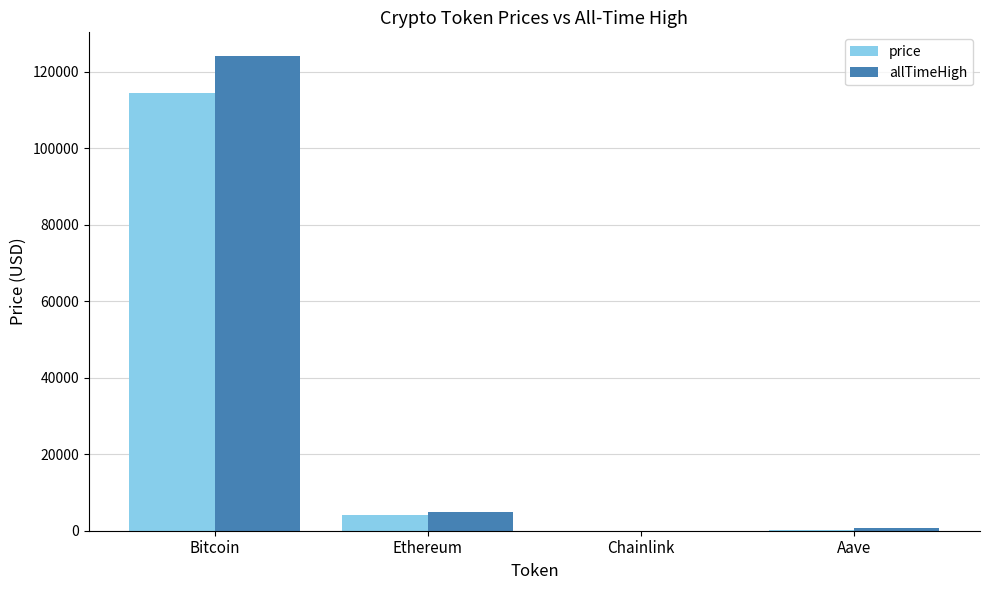

True or false: price has a value of 114345.0 at Bitcoin.

True